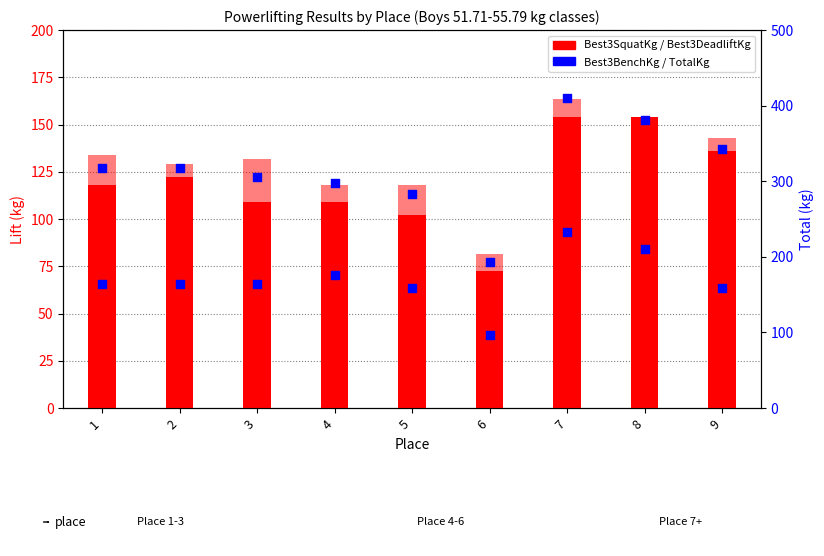

Which series has the largest Y range (max minus min)?

TotalKg